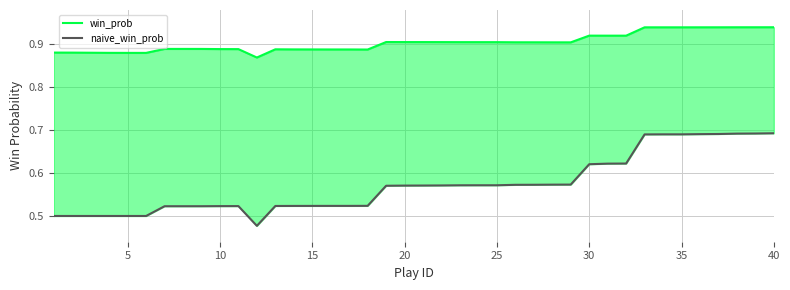

Which series has the largest total across all categories?

win_prob